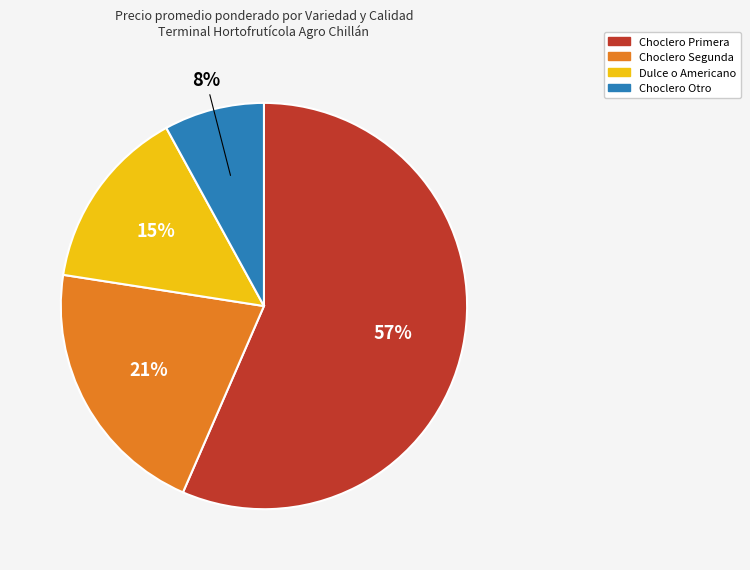

To the nearest percent, what is the average slice percentage?

25%